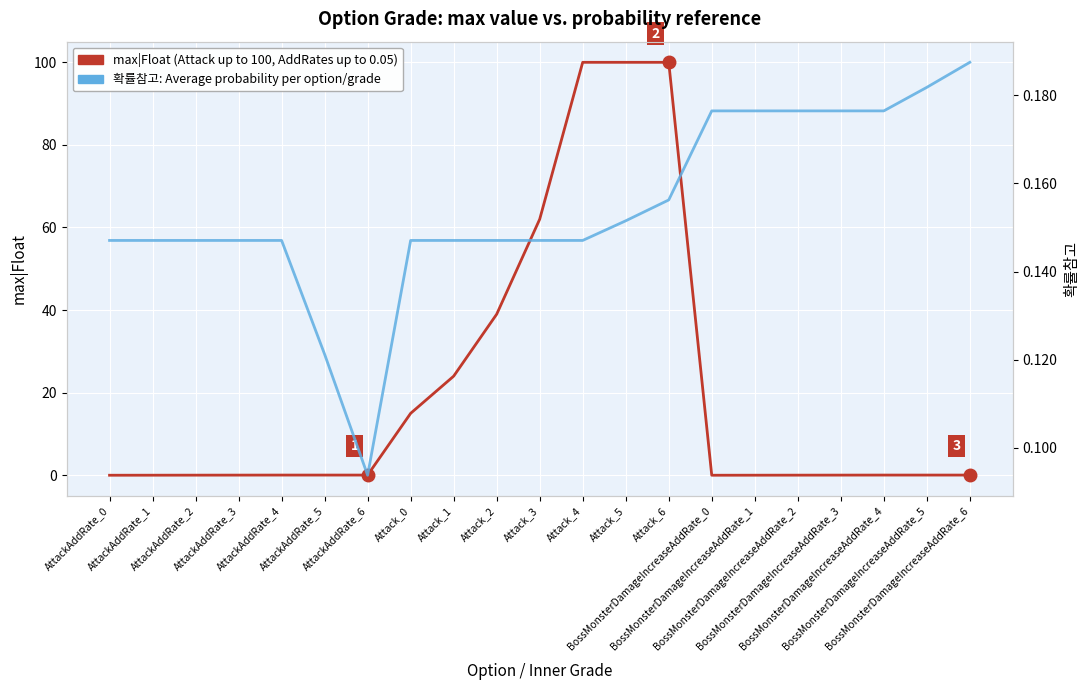

True or false: max|Float (e.g. Attack max reaches 100) has more than 2 interior local peaks.

False